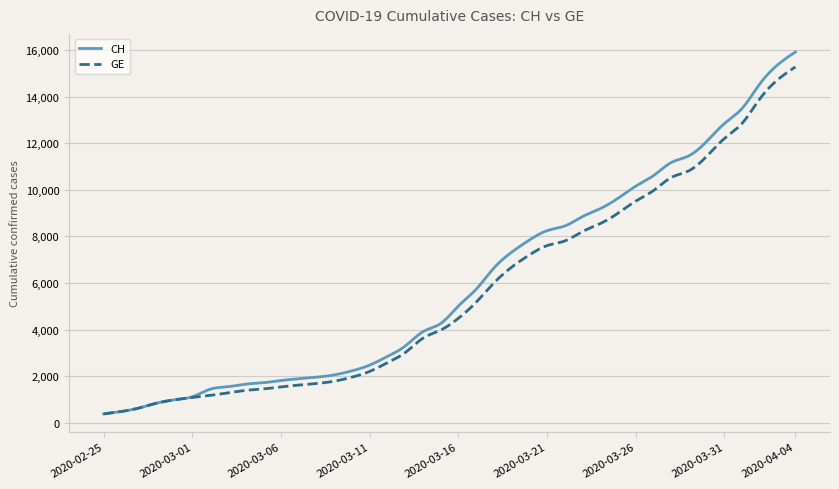

Which series has the largest range (max minus min)?

CH